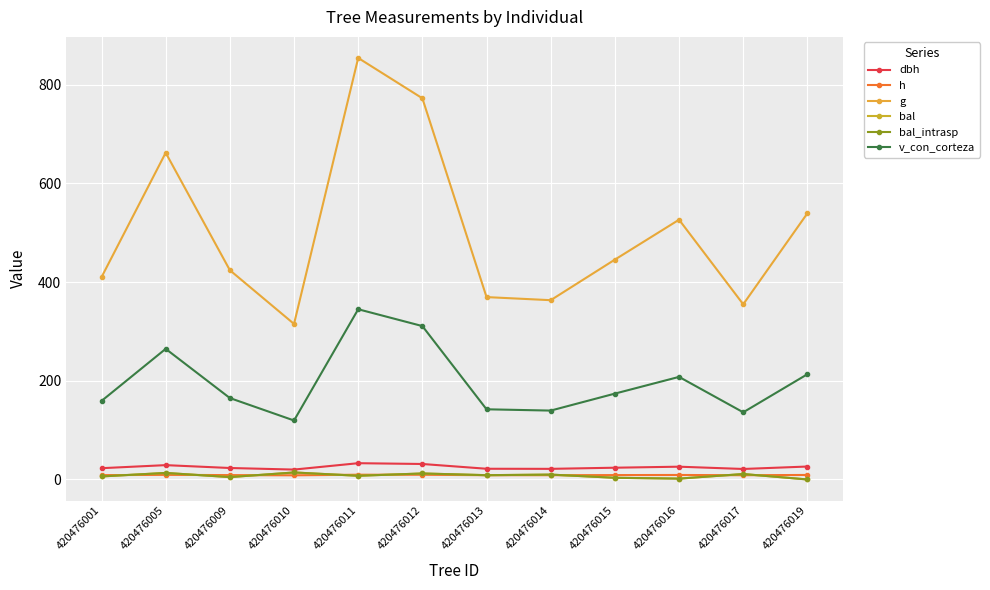

Rank the series at 420476001 from lowest to highest value.

bal, bal_intrasp, h, dbh, v_con_corteza, g